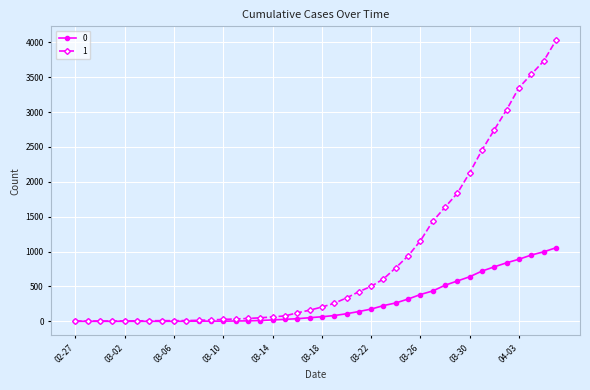

What is the greatest value displayed?

4028